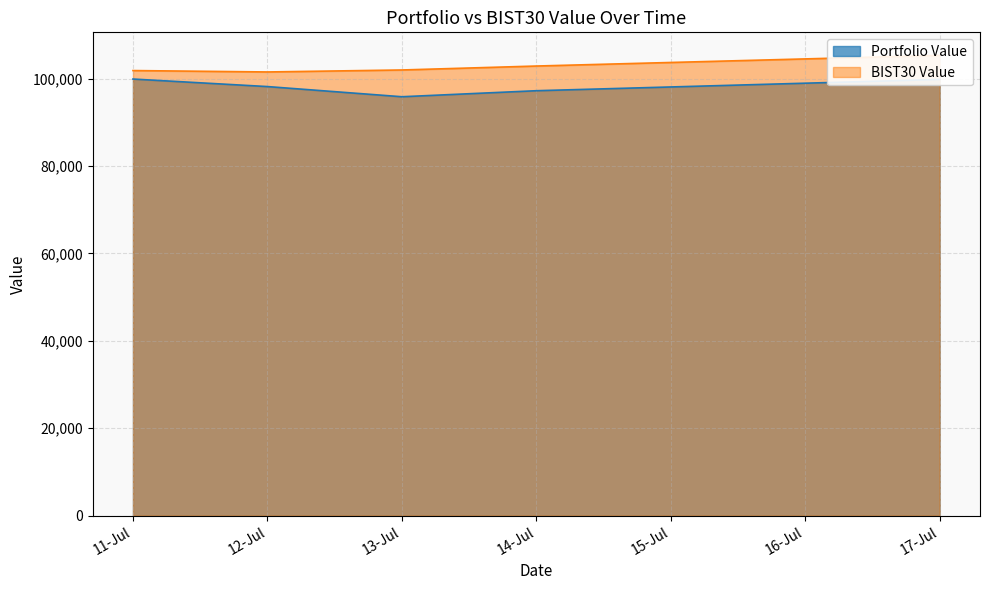

What is the highest value of the Portfolio Value series?

99899.7